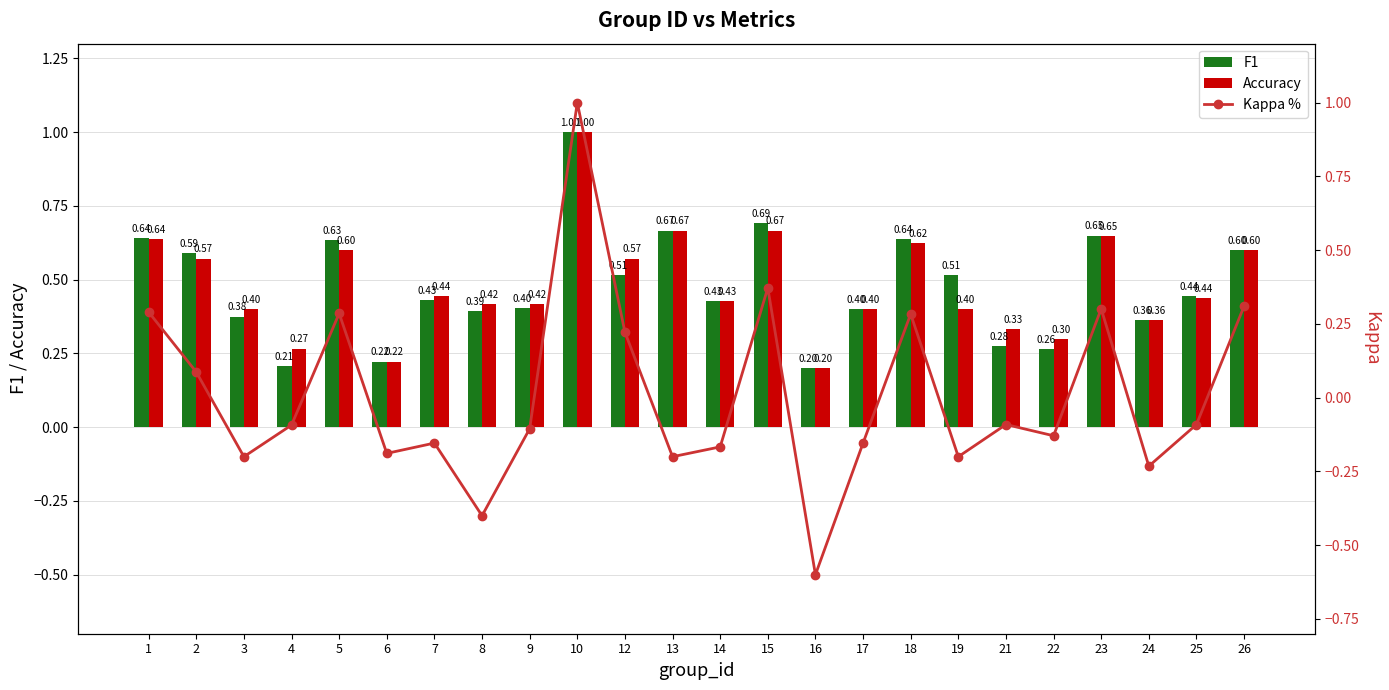

Is the value of Accuracy at 9 greater than the value of F1 at 6?

Yes